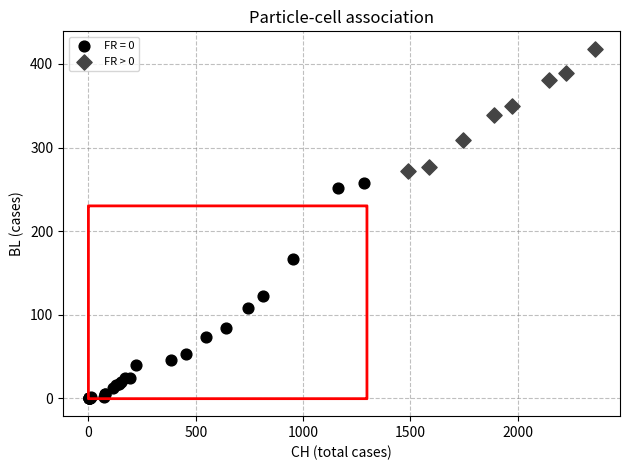

Which series reaches the maximum Y coordinate?

FR > 0